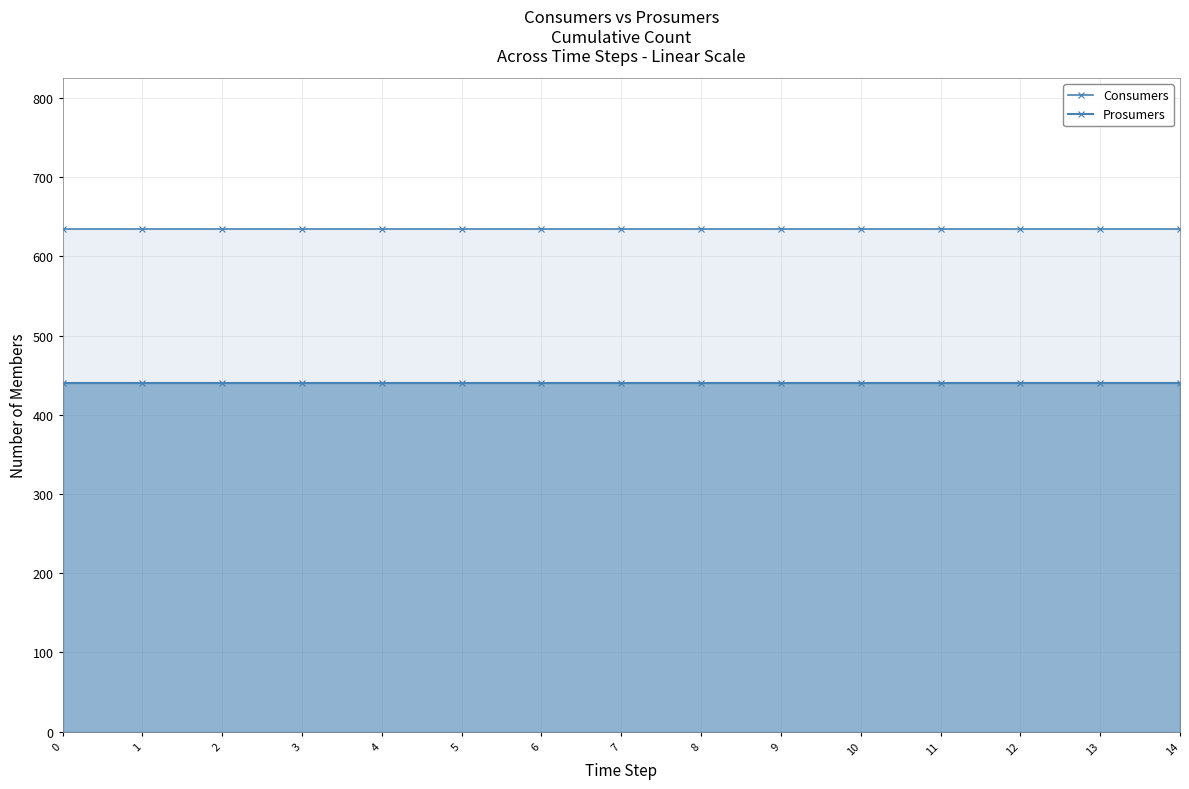

Between 3 and 4, which is larger?

3